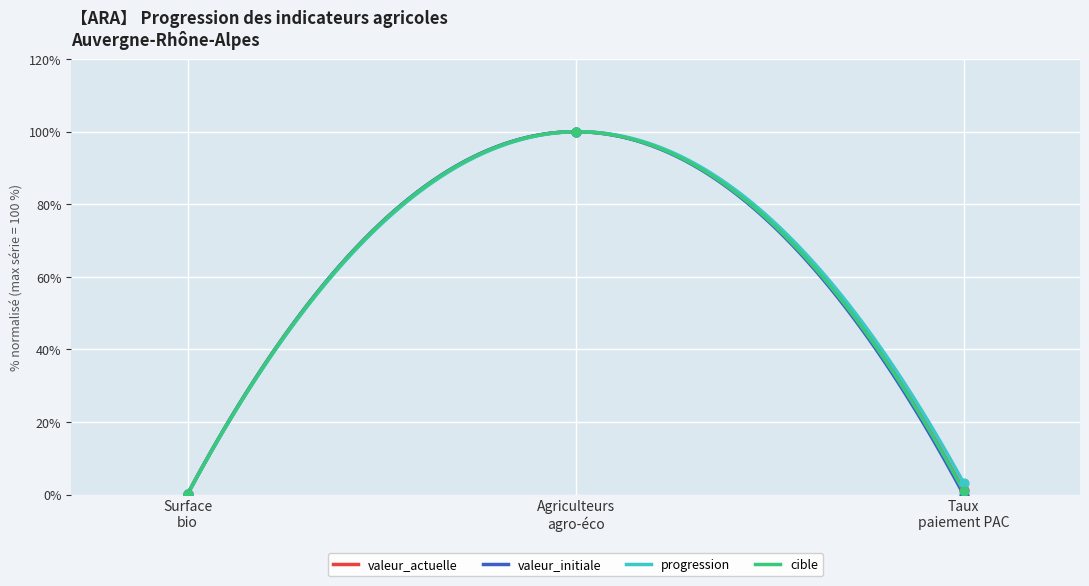

Which series contains the lowest Y value?

valeur_initiale